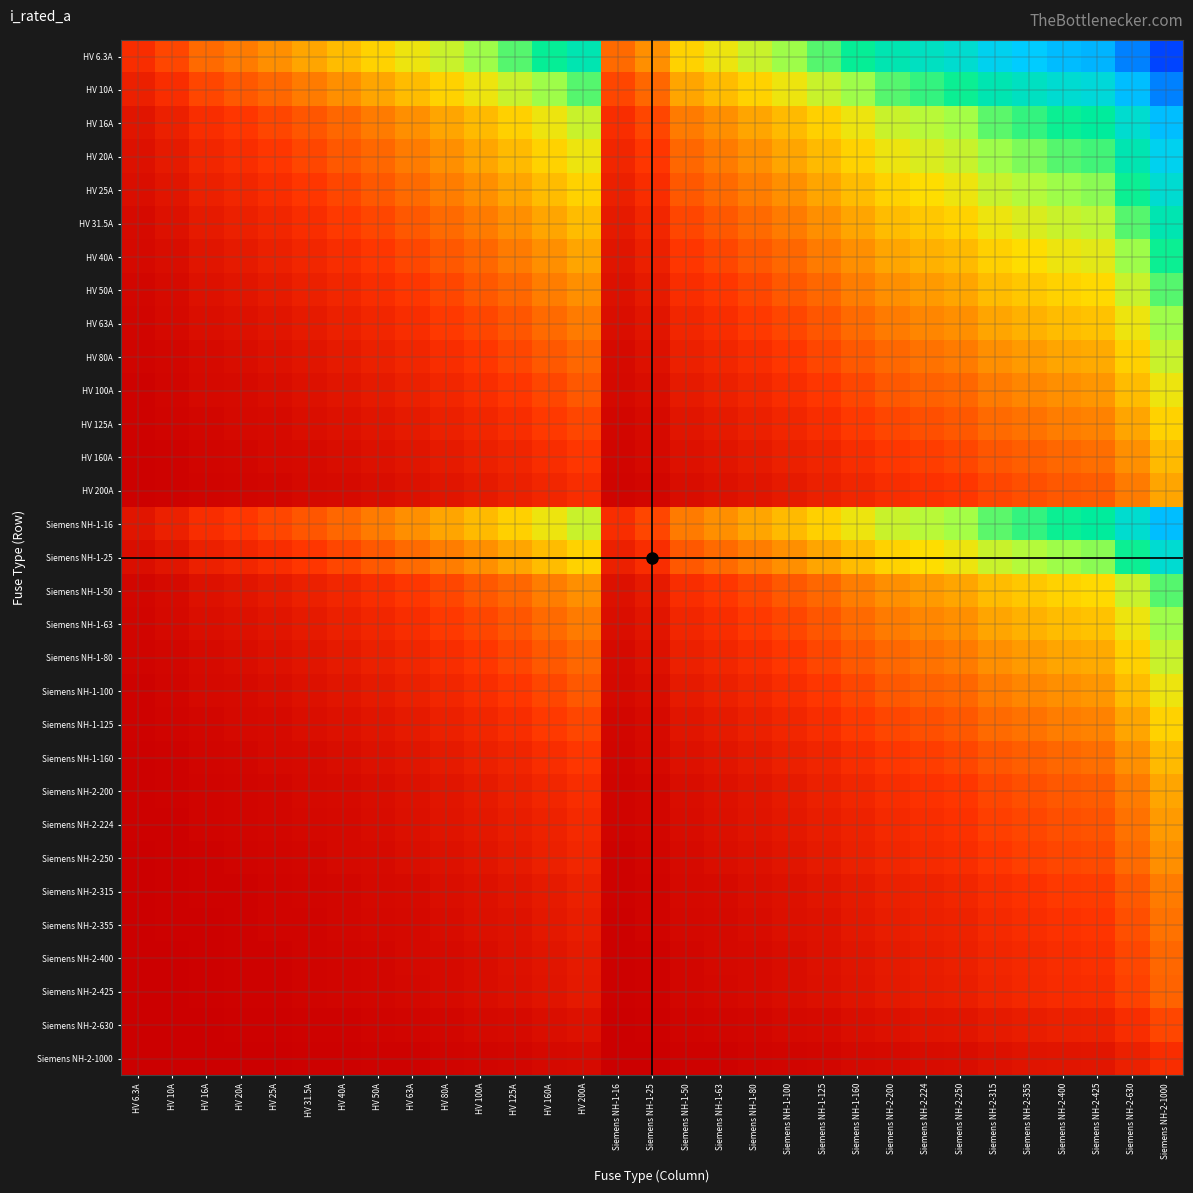

What is the total value across all series at Siemens NH-2-250?

46.1